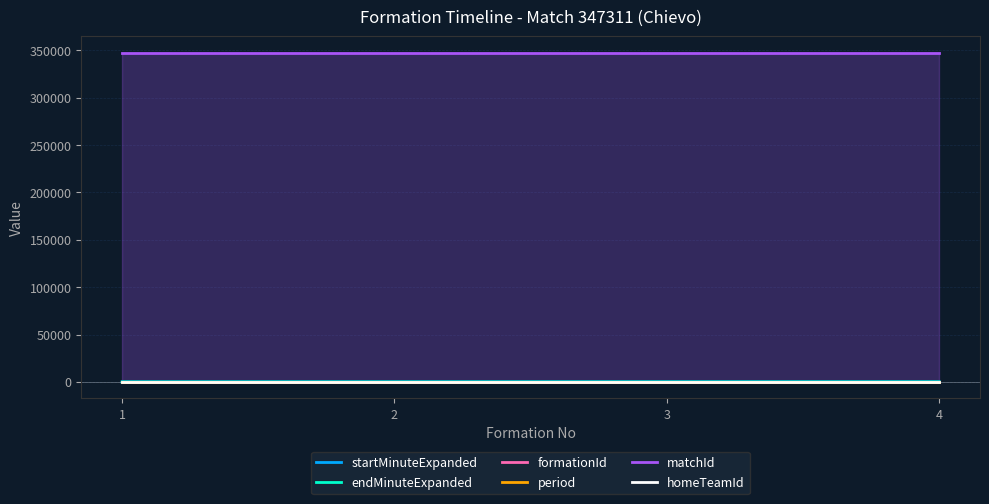

Is it true that startMinuteExpanded equals 0 at 1?

True